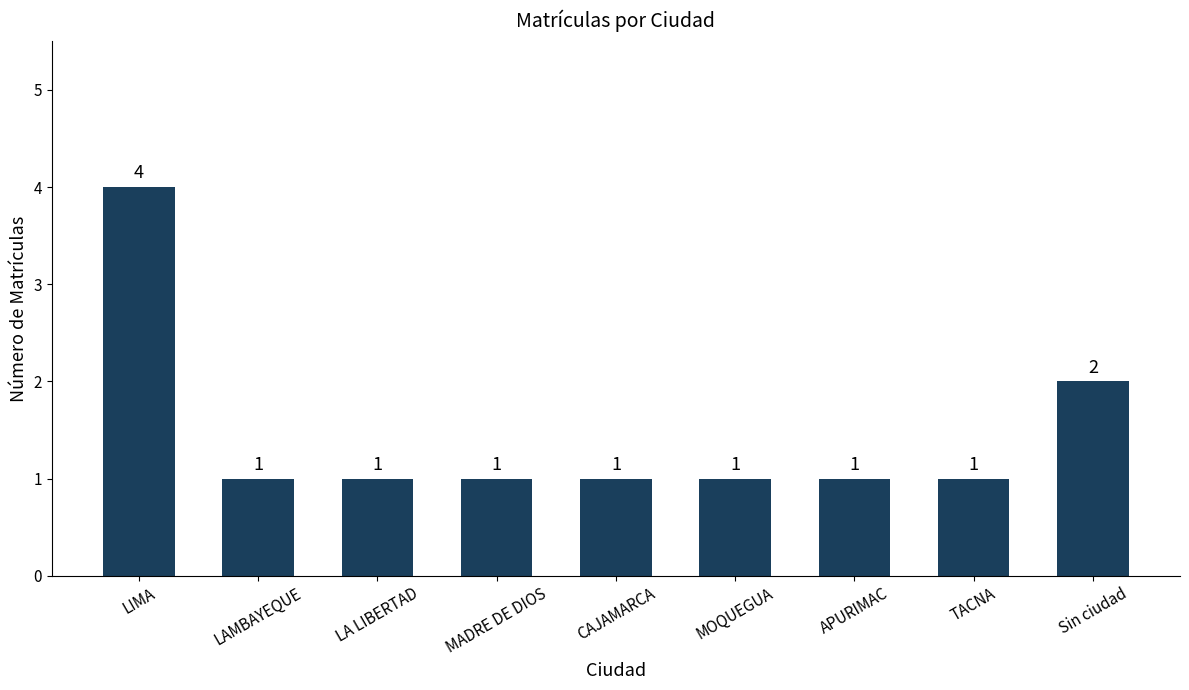

How many data points does each series have?

9